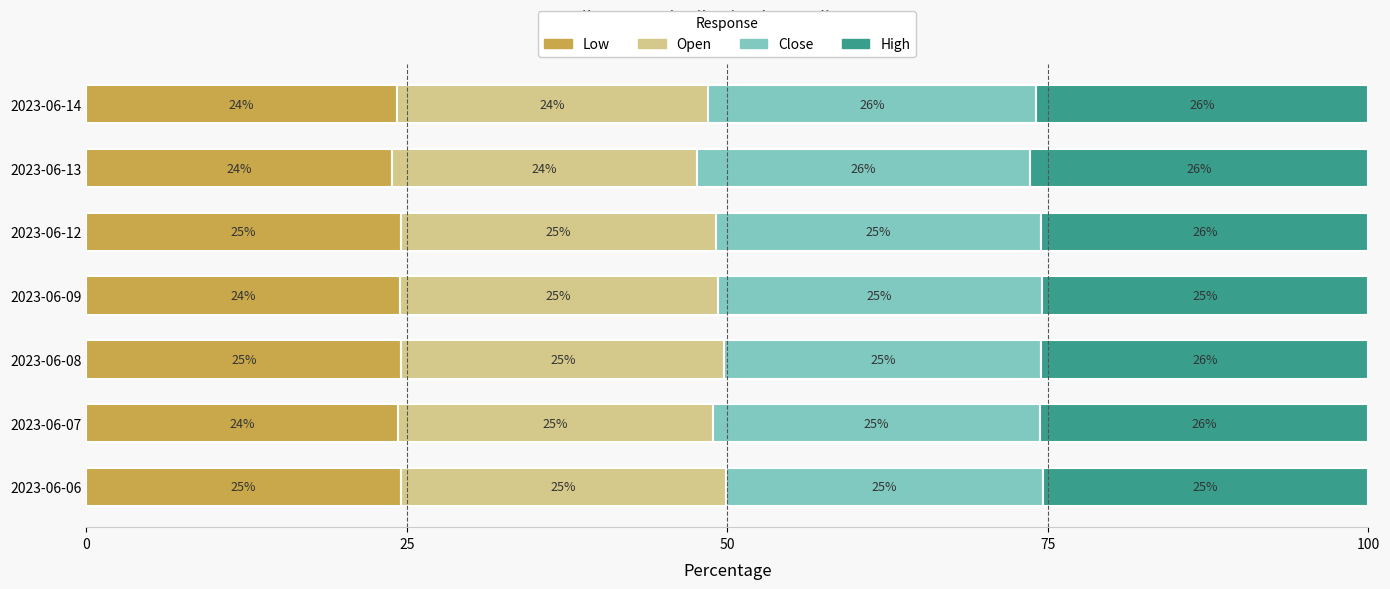

What are all the series names shown in the legend?

Low, Open, Close, High